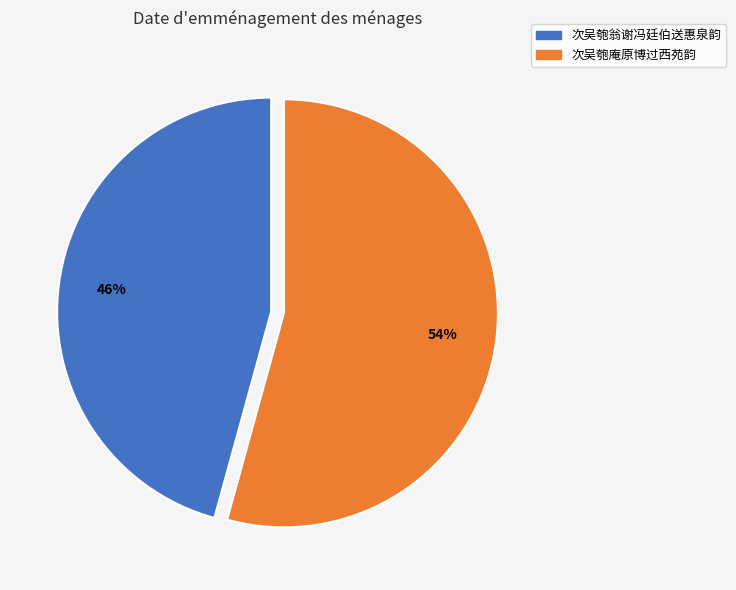

How many slices are in this pie chart?

2